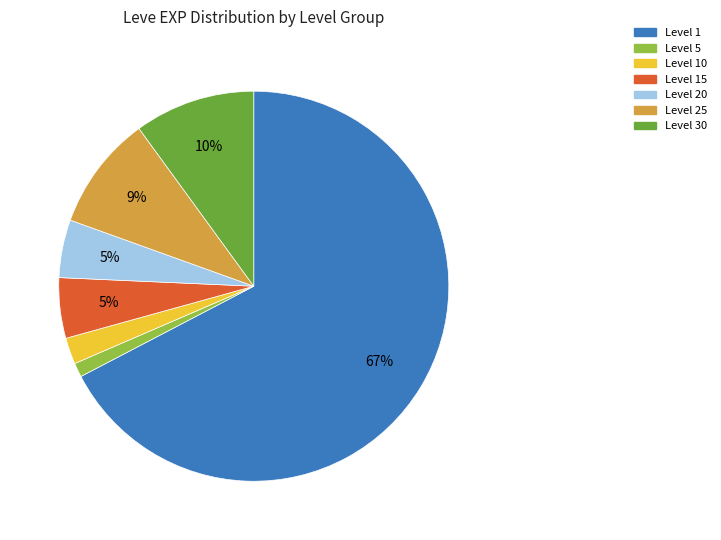

To the nearest percent, what is the average slice percentage?

14%